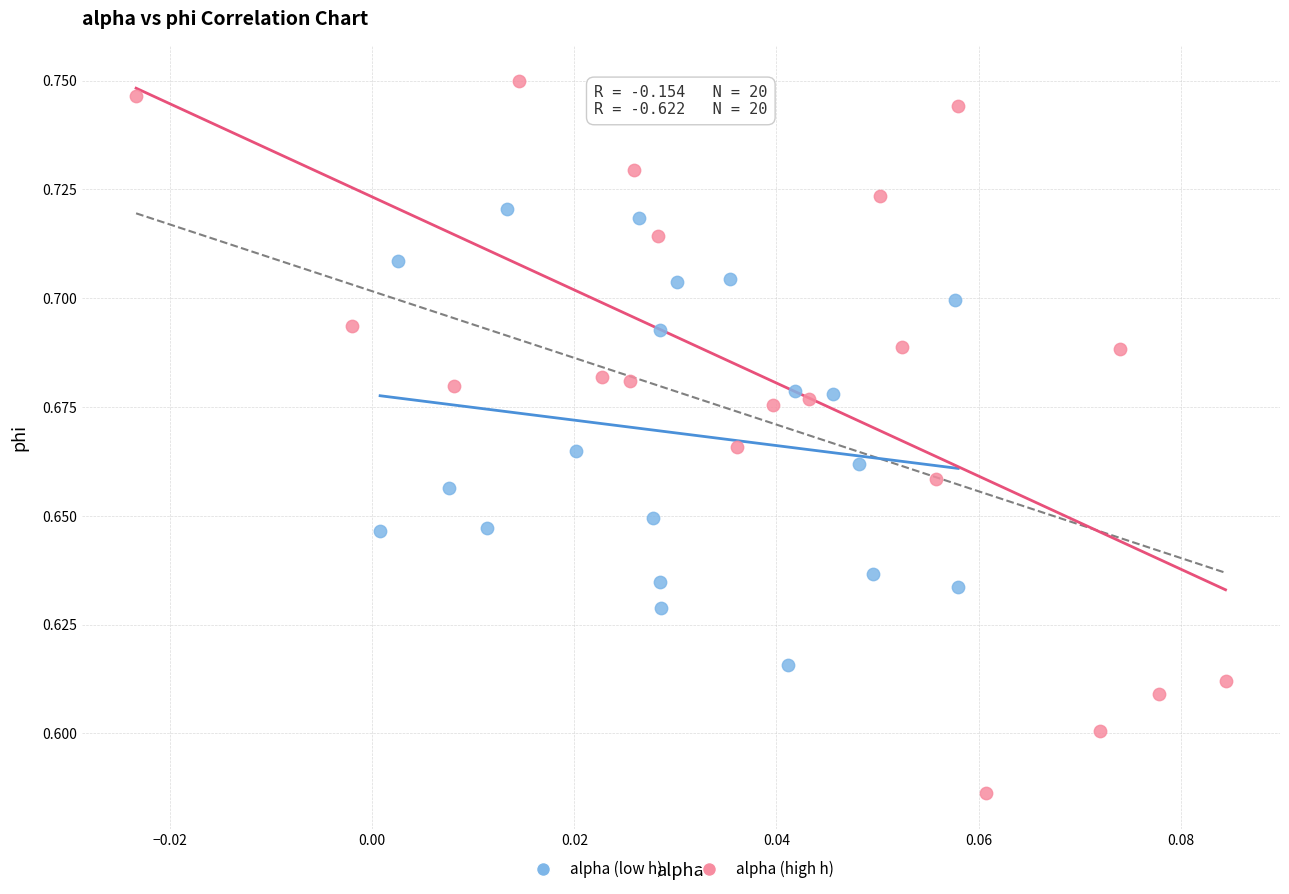

Which series has the widest spread of Y values?

alpha (high h)